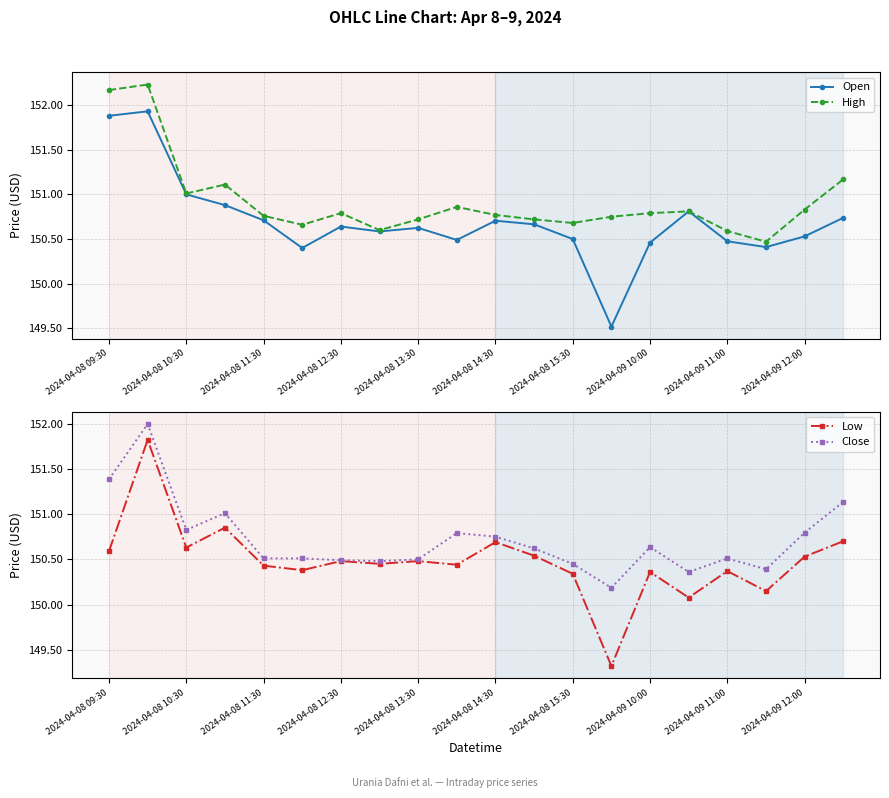

True or false: Open has more than 2 points higher than both neighbors.

True